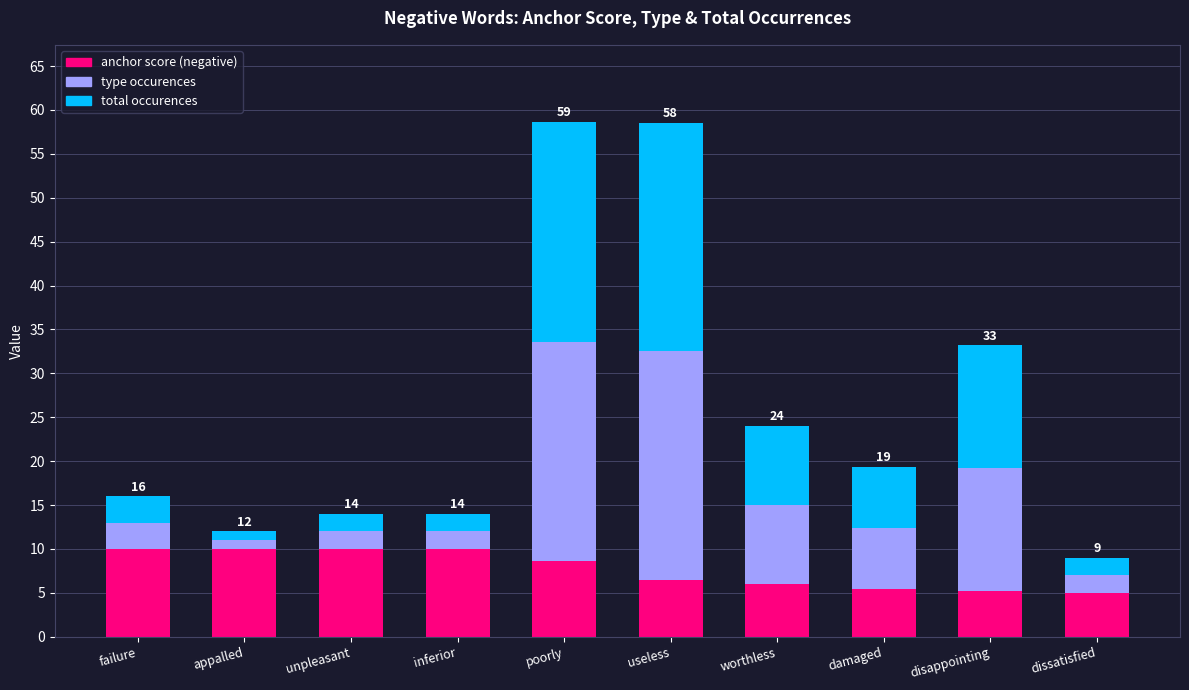

What is the difference between the second highest and second lowest values in the anchor score (negative) series?

4.8